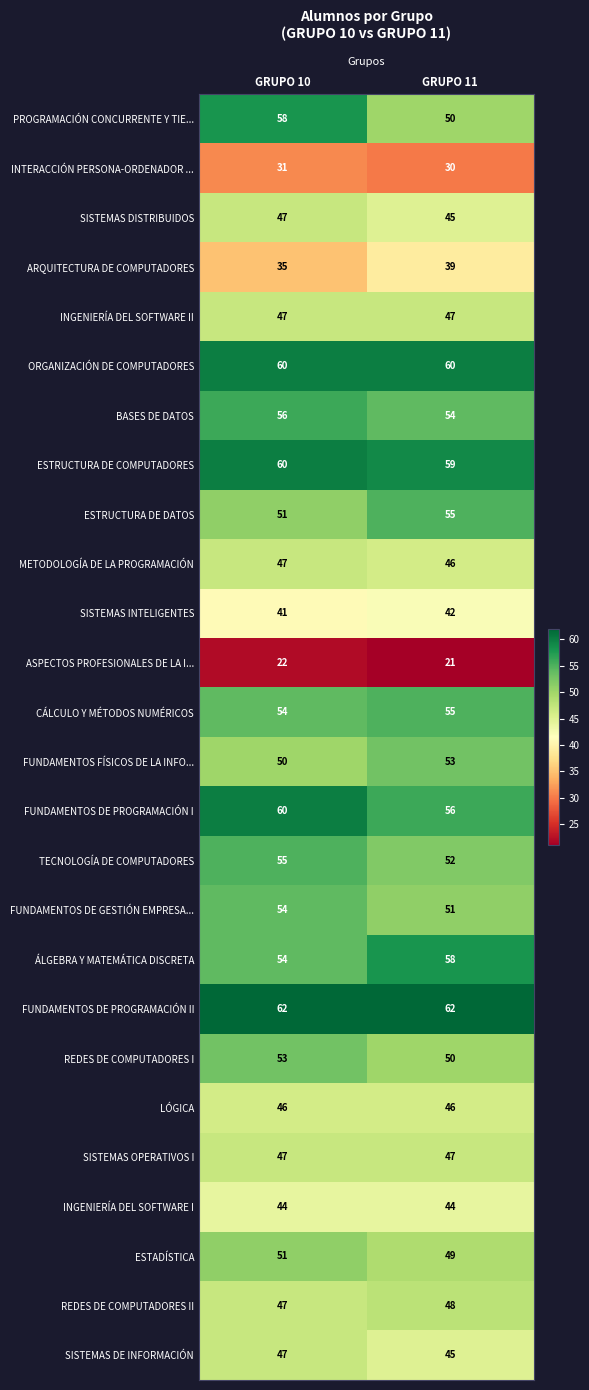

What is the difference between the TECNOLOGÍA DE COMPUTADORES values at GRUPO 10 and GRUPO 11?

3